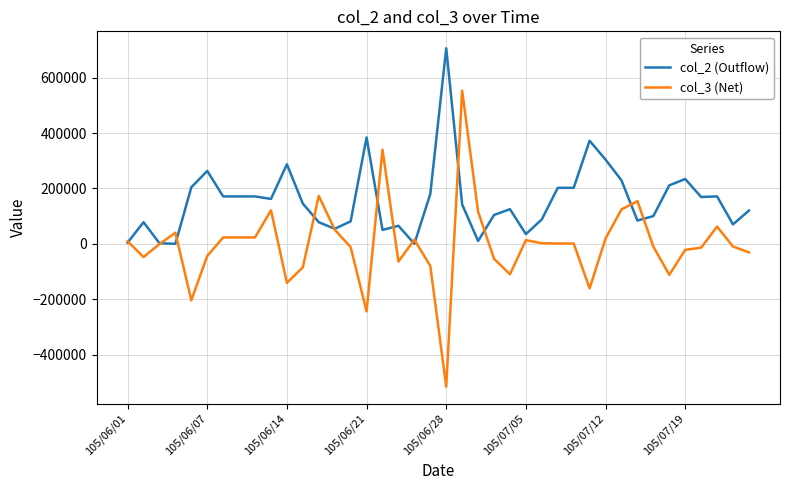

List the series in order of their overall mean, highest first.

col_2 (Outflow), col_3 (Net)